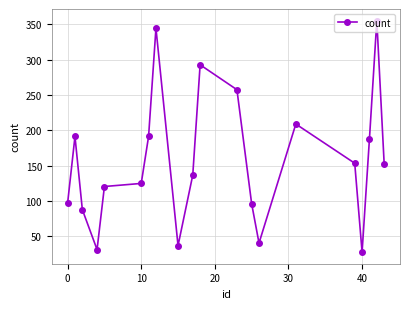

What is the smallest value displayed?

27.8